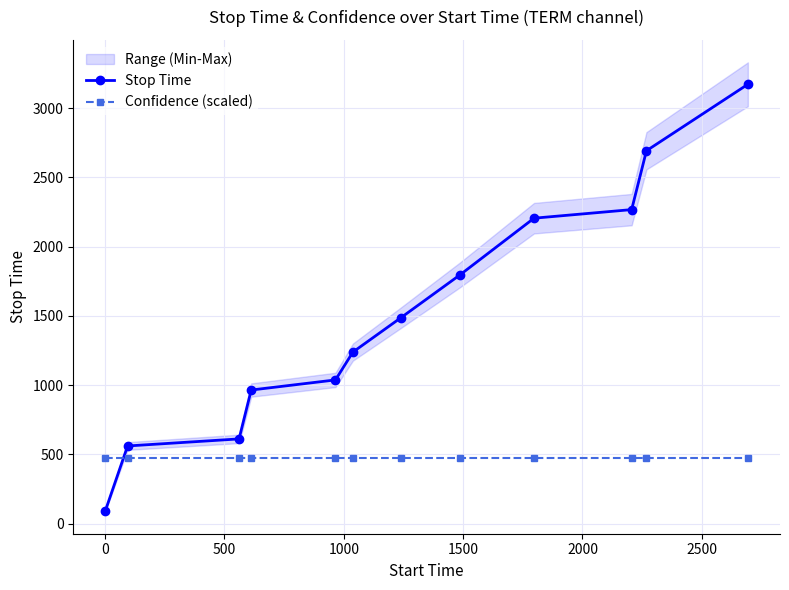

After their last crossing, which series has the higher values: Confidence (scaled) or Stop Time?

Stop Time